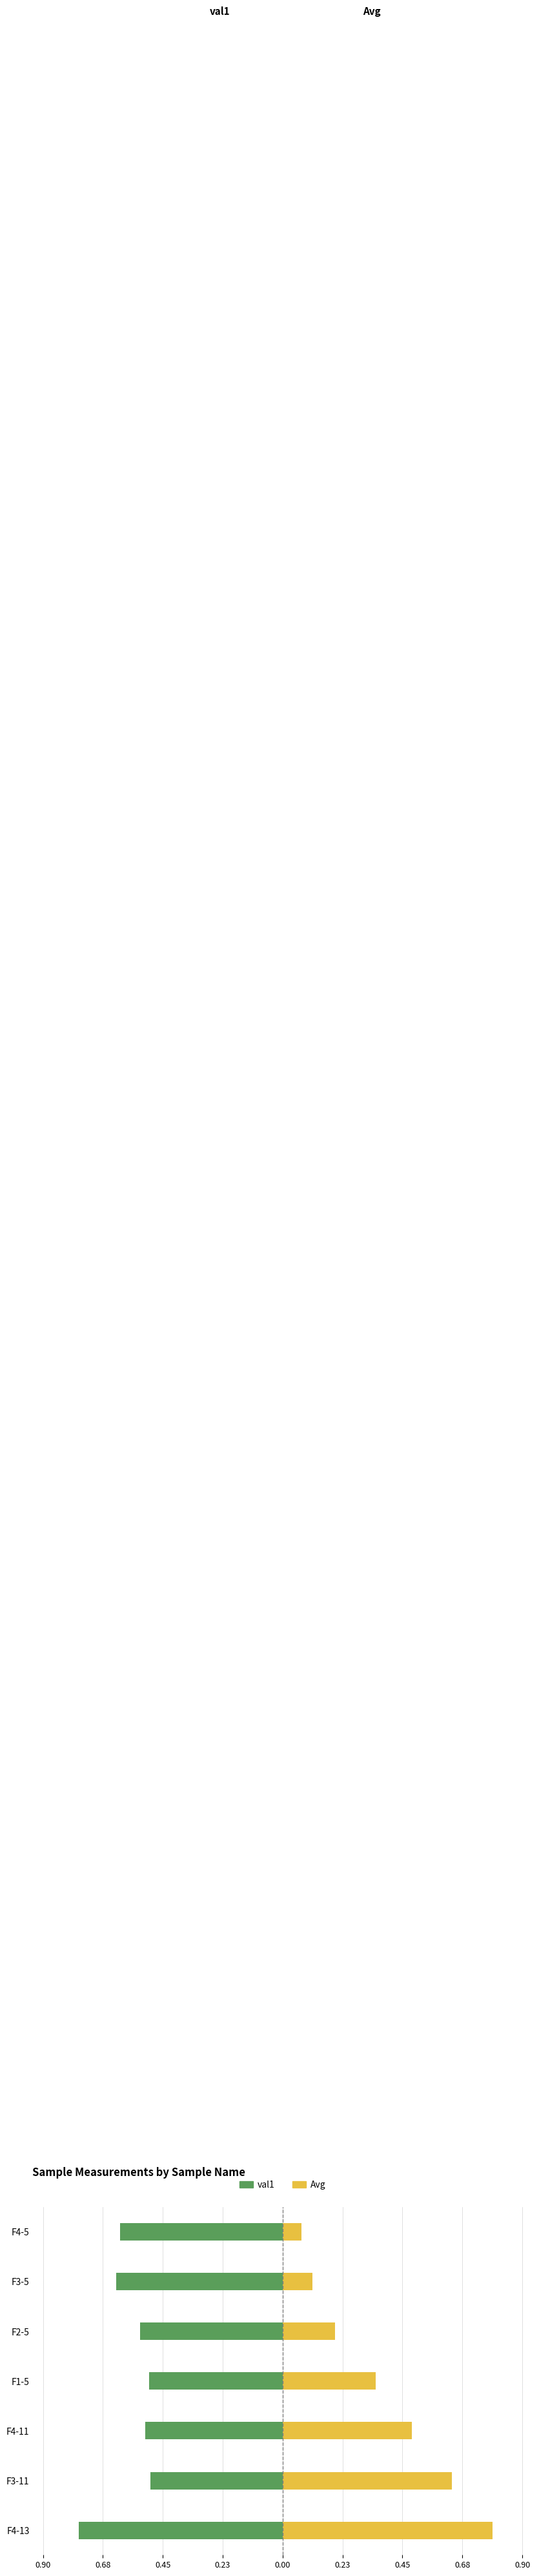

What are all the series names shown in the legend?

val1, Avg